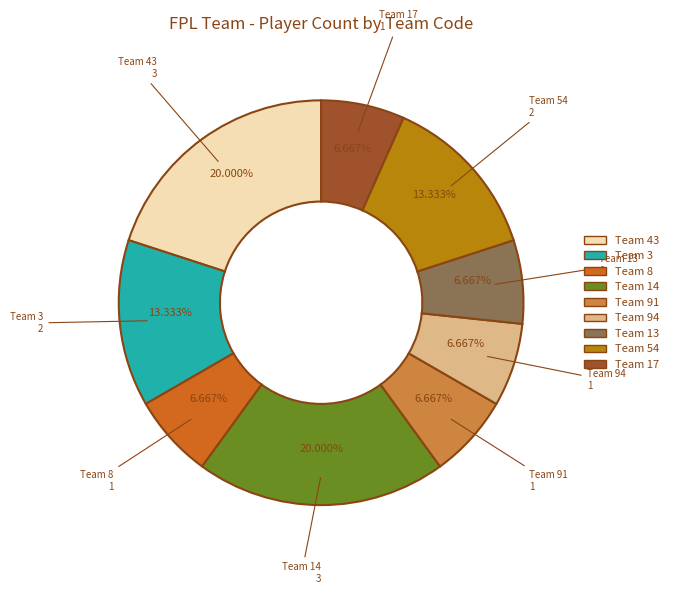

Is there a majority slice in this chart?

No